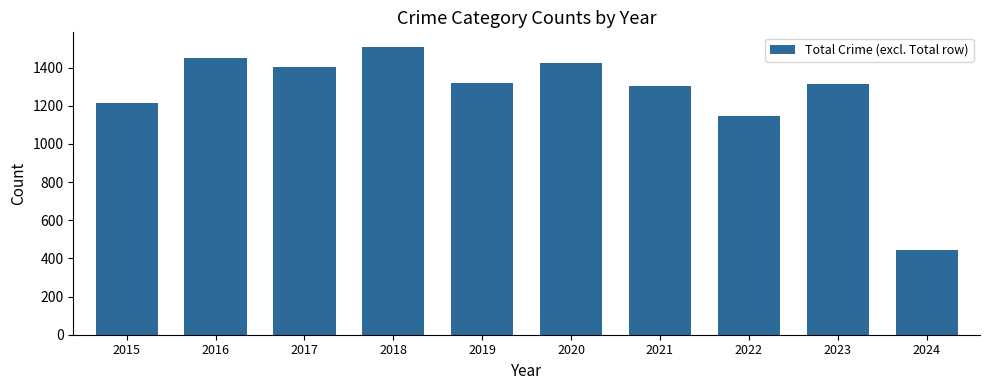

What is the sum of the values at 2015 and 2021?

2517